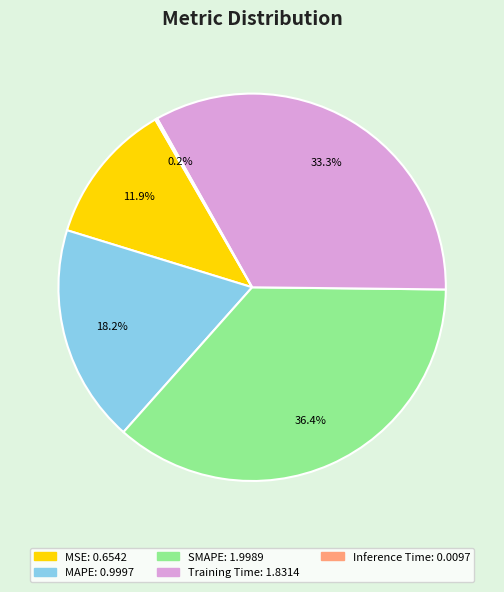

Do SMAPE and Training Time together represent more than half of the pie?

Yes